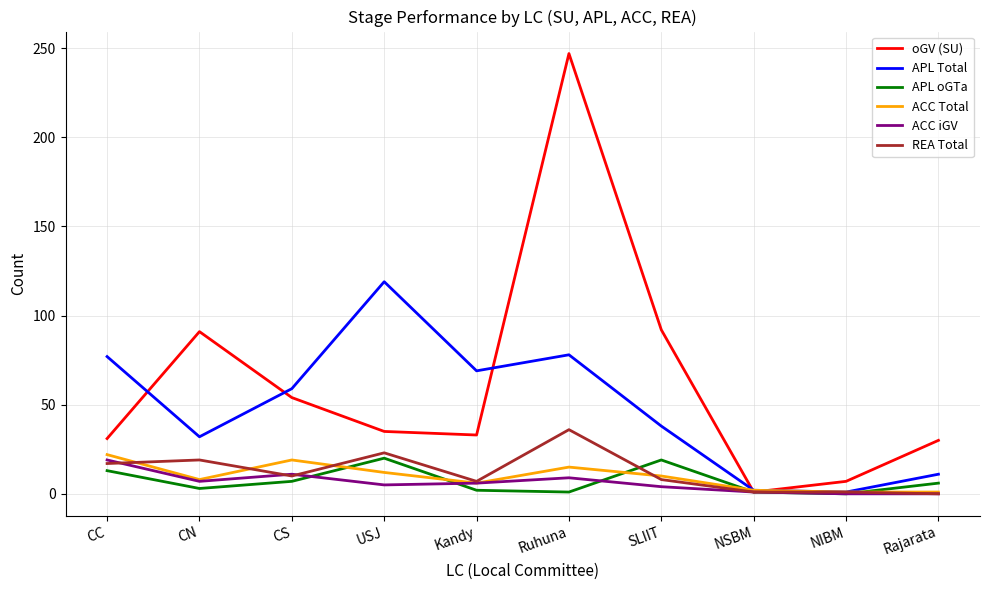

At which category does APL Total reach its first local peak?

USJ